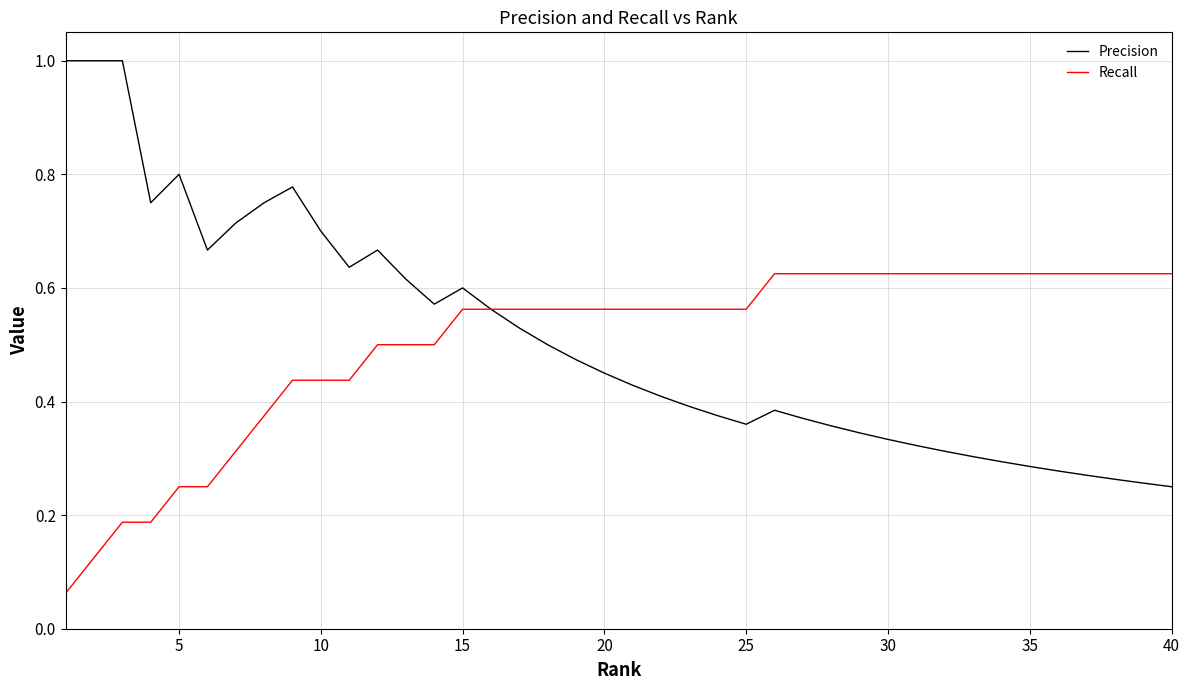

Which series has the widest spread of values?

Precision